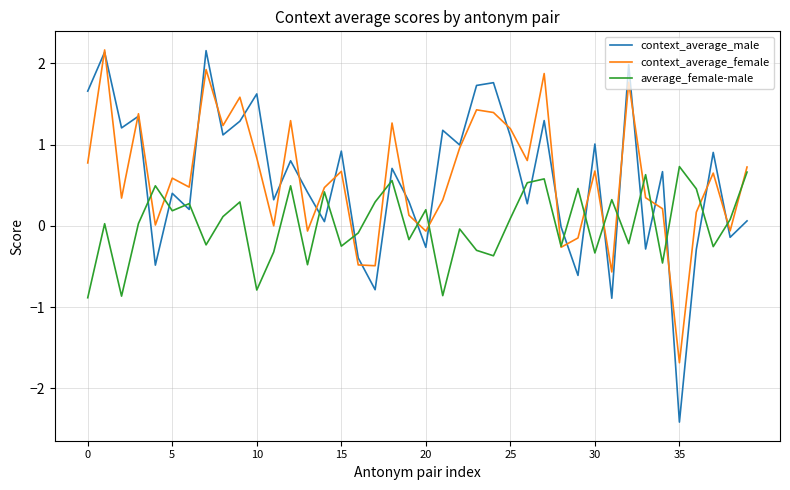

True or false: context_average_male and average_female-male intersect in this chart.

True